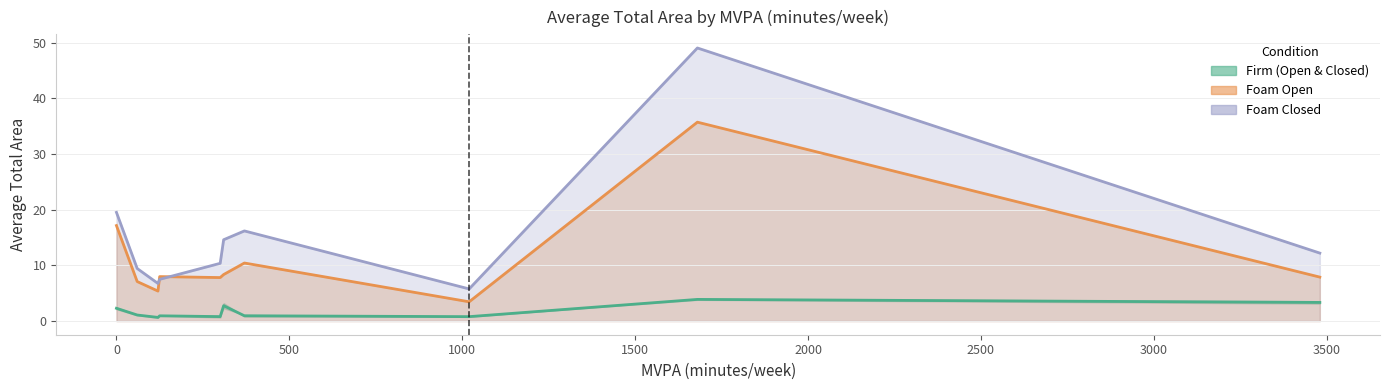

Is the value of Firm_Closed at 3480 greater than the value of Firm_Open at 125?

Yes